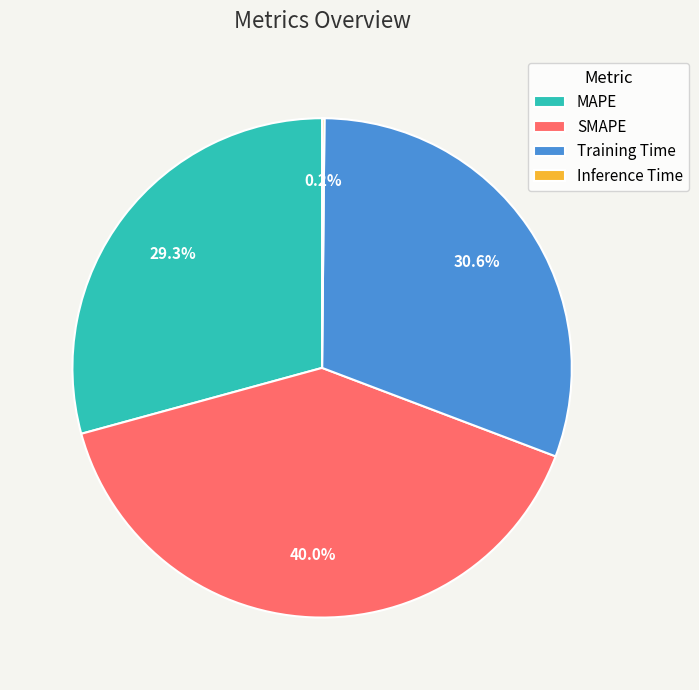

How much of the chart is everything except SMAPE?

60.0%